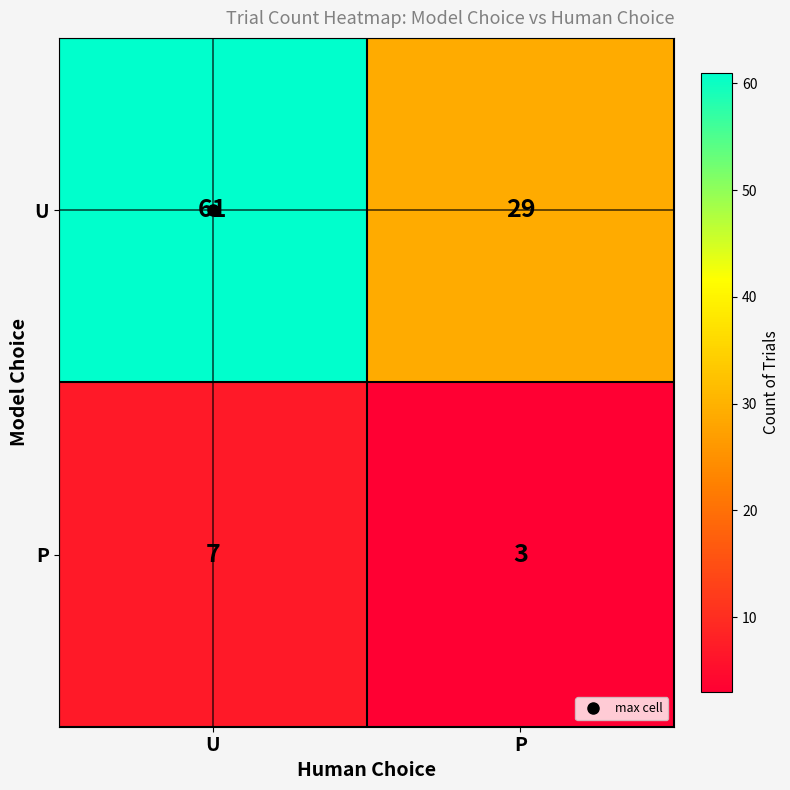

What is the difference between the highest and lowest values at U?

54